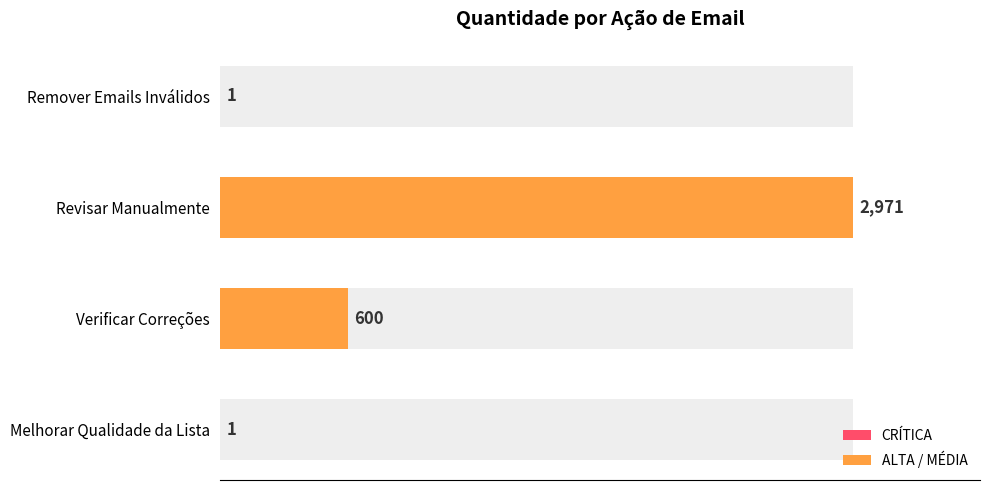

What is the smallest value displayed?

1